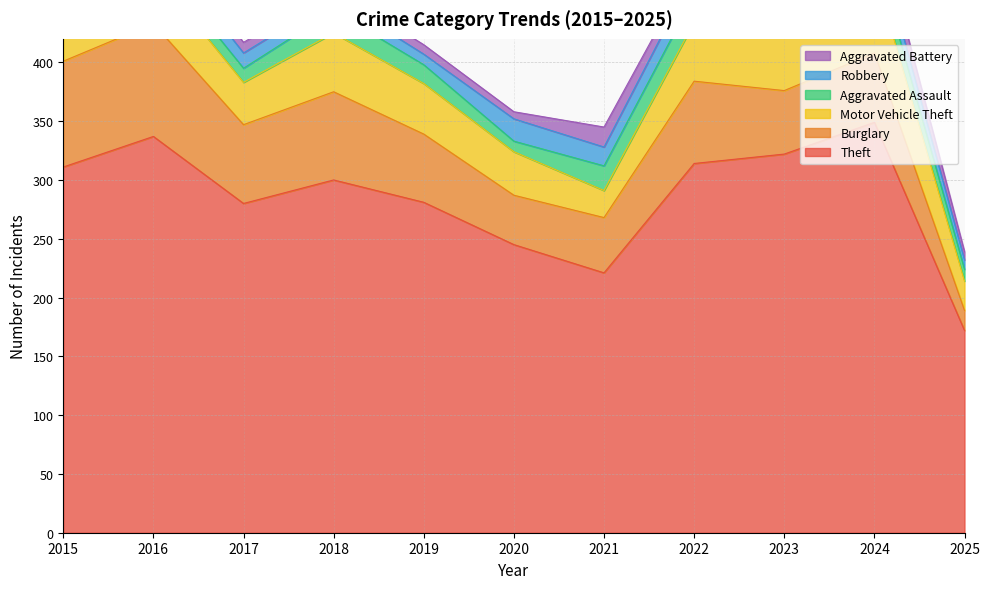

Is it true that Robbery equals 16 at 2024?

True